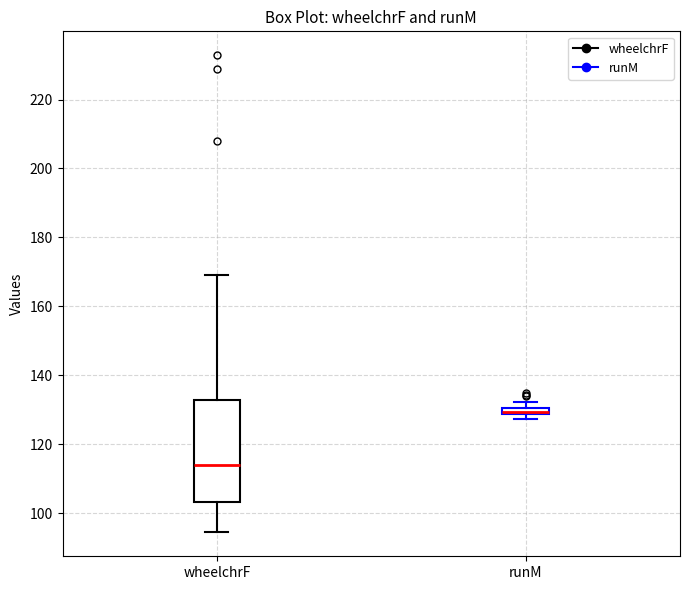

Which box's median line is the lowest?

wheelchrF